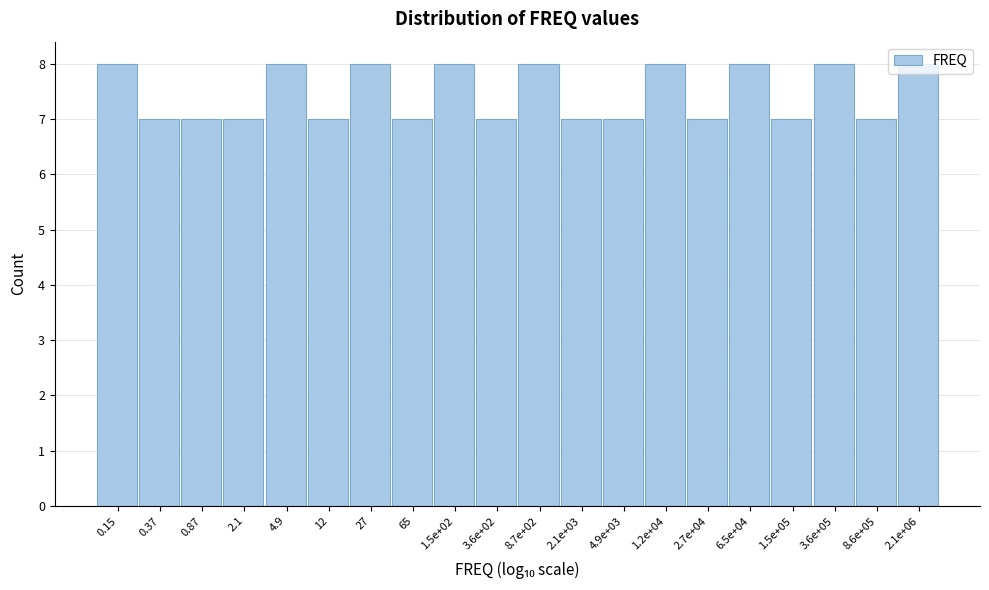

What is the label of the 8th bar from the right?

4.9e+03